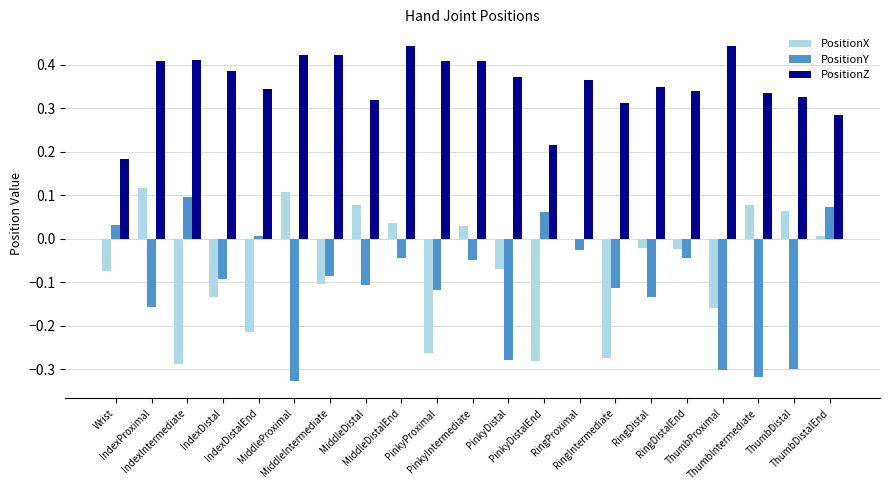

True or false: PositionY has a value of -0.1 at IndexProximal.

False